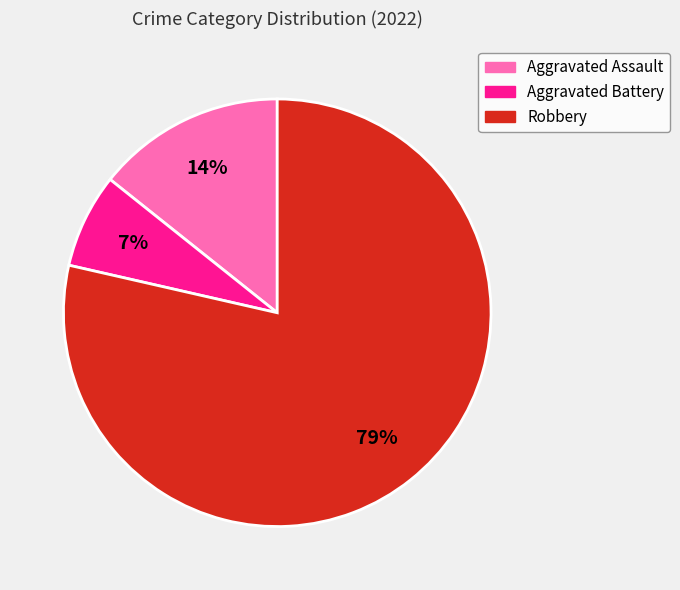

Which category has the smallest portion of the pie?

Aggravated Battery